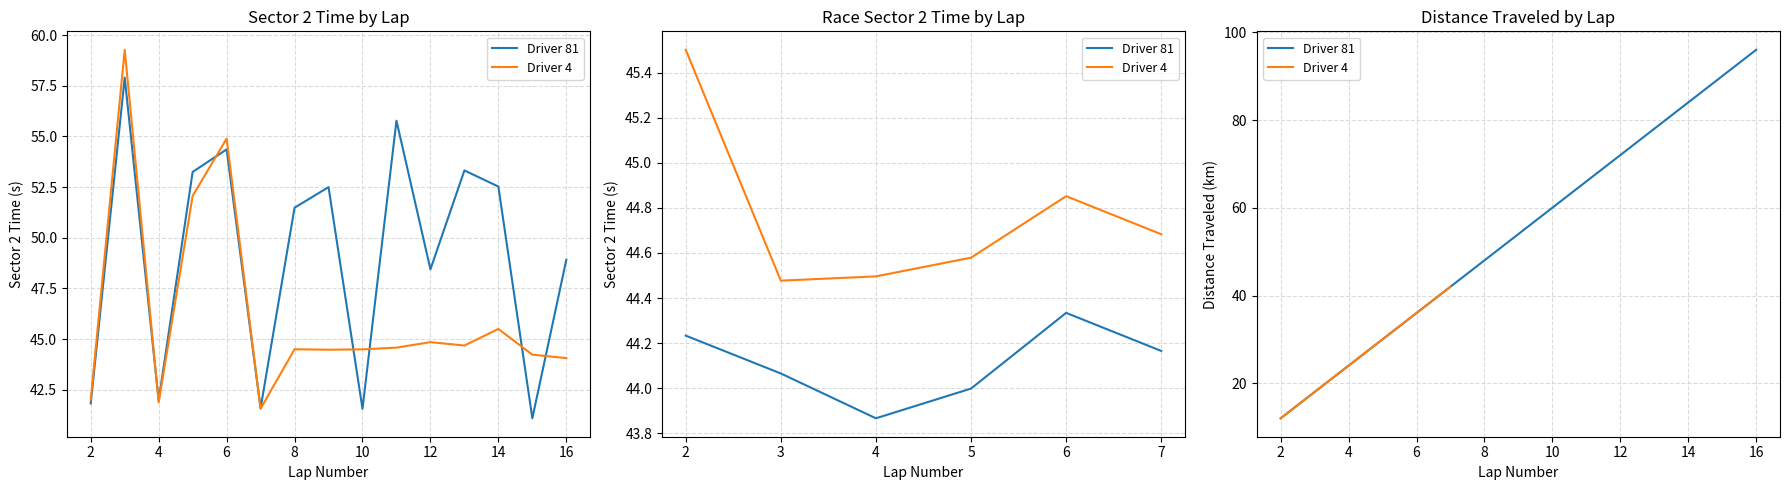

Rank the categories by Driver 81 sector_2_time value from highest to lowest.

3, 11, 6, 13, 5, 14, 9, 8, 16, 12, 4, 2, 7, 10, 15